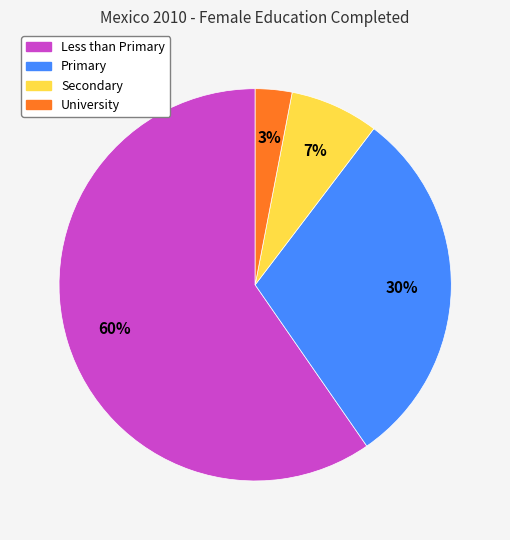

Combined, do Primary and University account for over 50%?

No